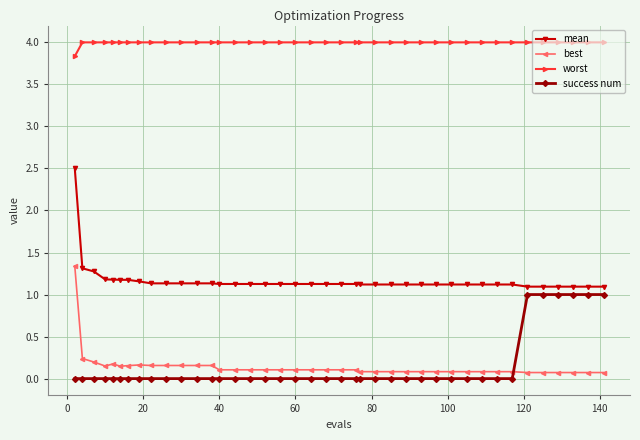

Count the number of data series in this chart.

4